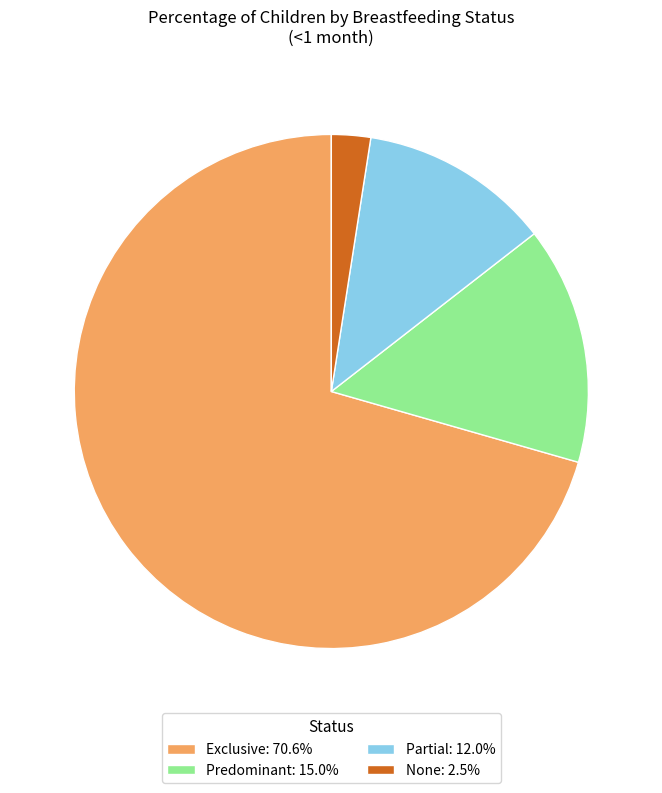

Rank the categories by value from highest to lowest.

Exclusive, Predominant, Partial, None